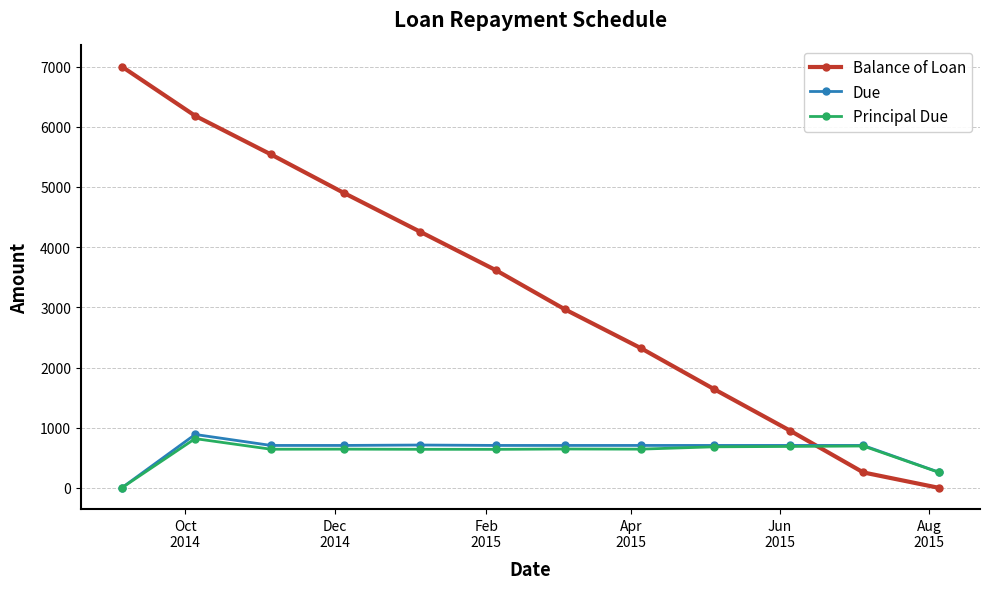

Which series has the largest total across all categories?

Balance of Loan